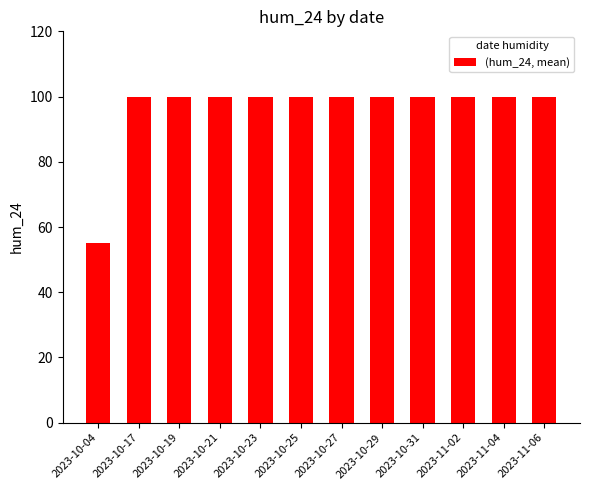

What is the value of the 10th bar from the left?

100